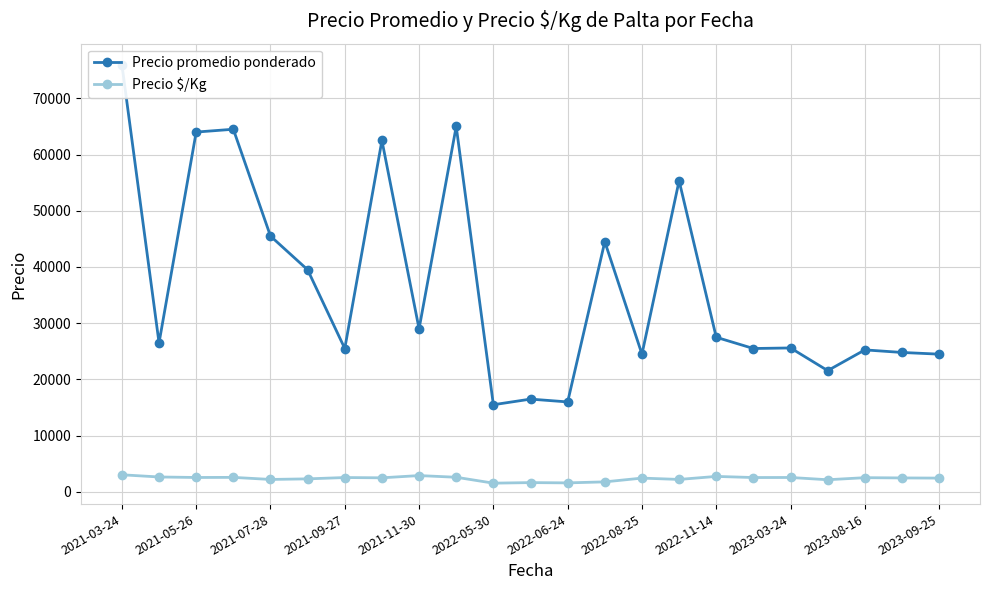

What is the difference between the second highest and second lowest values in the Precio promedio ponderado series?

49000